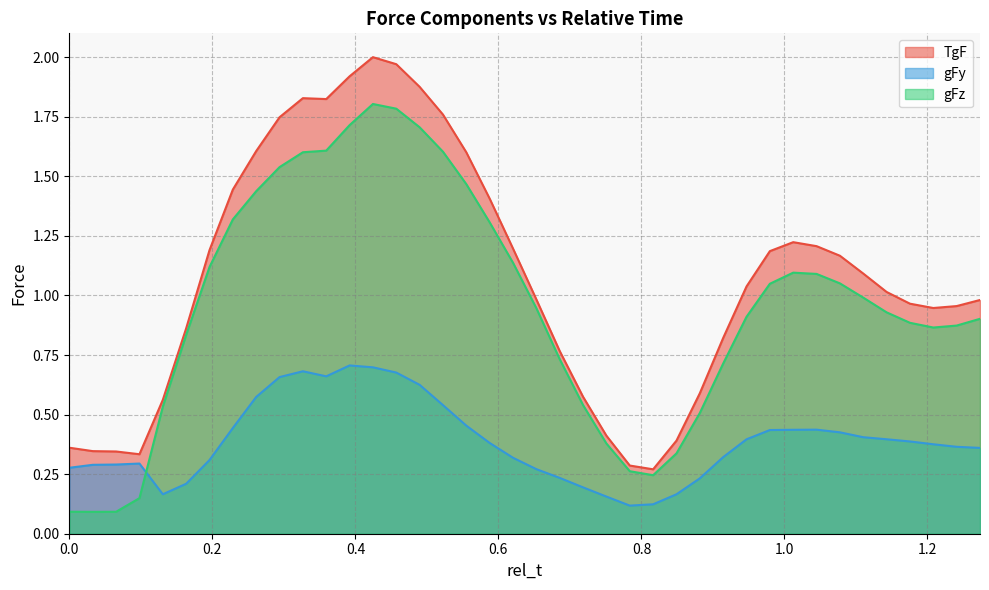

What is the value of the gFy point at the 25th from the left?

0.1